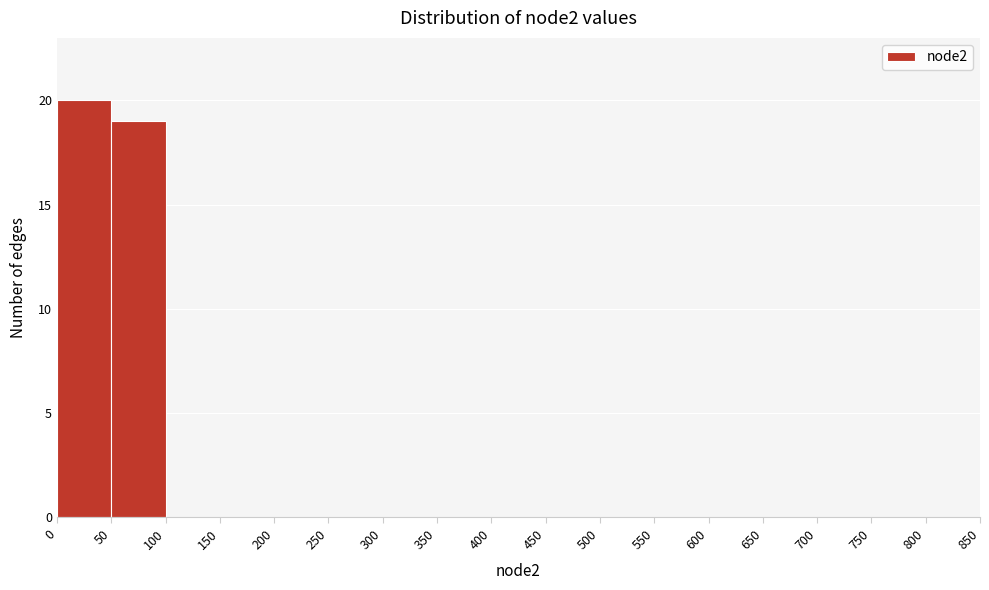

Reading left to right, list every bar in this chart as the range it spans on the x-axis followed by its height. The values are not printed on the chart, so give them approximately, as read against the axis.

0 to 50: 20
50 to 100: 19
100 to 150: 0
150 to 200: 0
200 to 250: 0
250 to 300: 0
300 to 350: 0
350 to 400: 0
400 to 450: 0
450 to 500: 0
500 to 550: 0
550 to 600: 0
600 to 650: 0
650 to 700: 0
700 to 750: 0
750 to 800: 0
800 to 850: 0